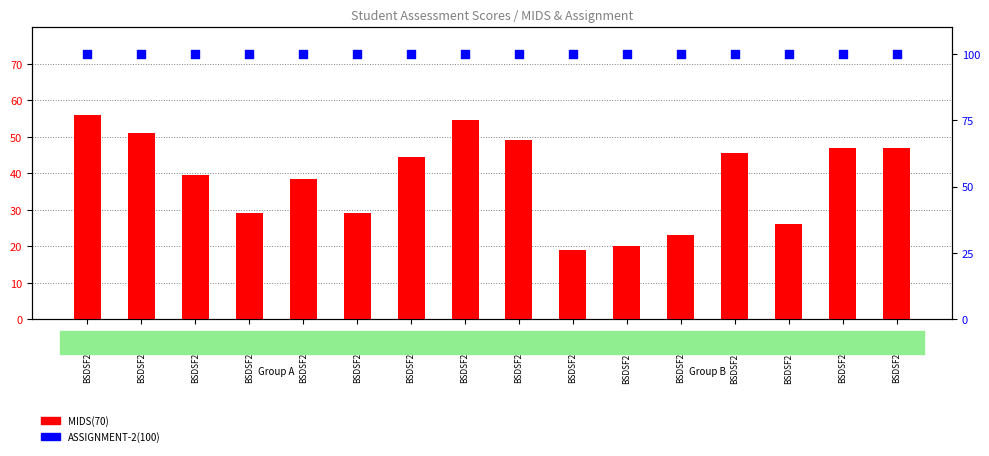

Is the value of ASSIGNMENT-2(100) at BSDSF21A004 greater than the value of MIDS(70) at BSDSF21A010?

Yes